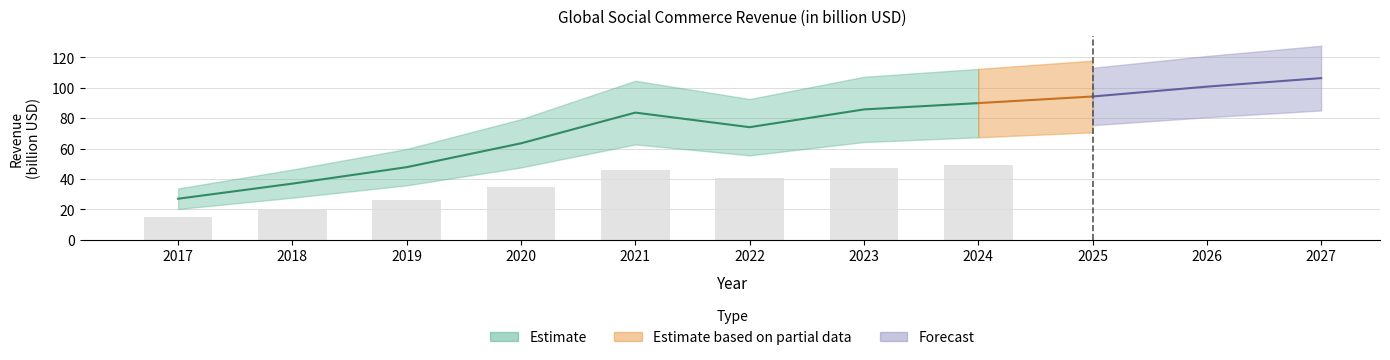

What is the ratio of the value at 2020 to the value at 2026?

0.6